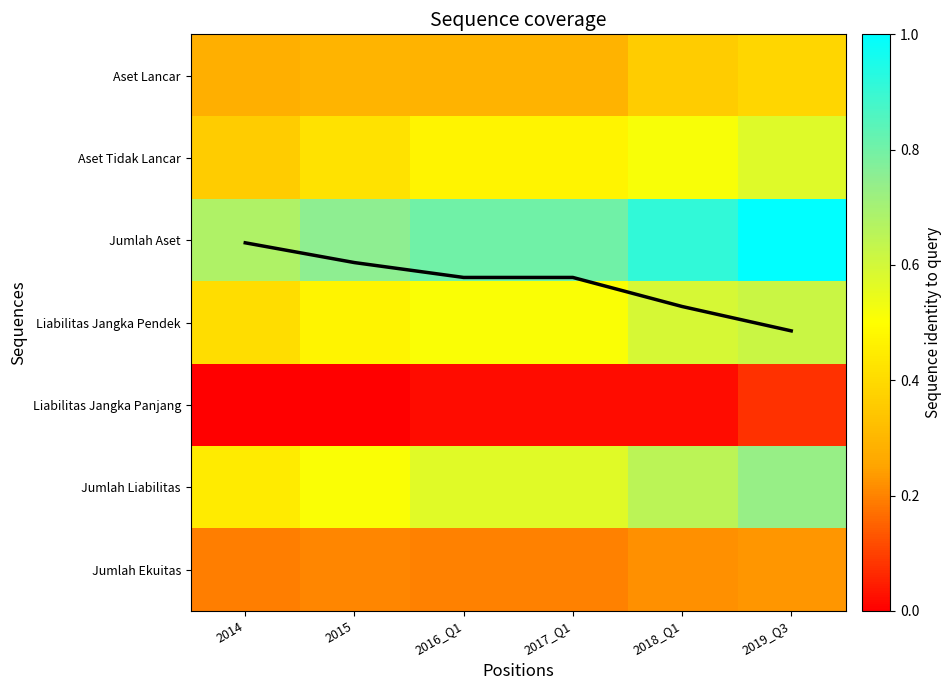

The Mean coverage series shows 2.8 at 2018_Q1. True or false?

True